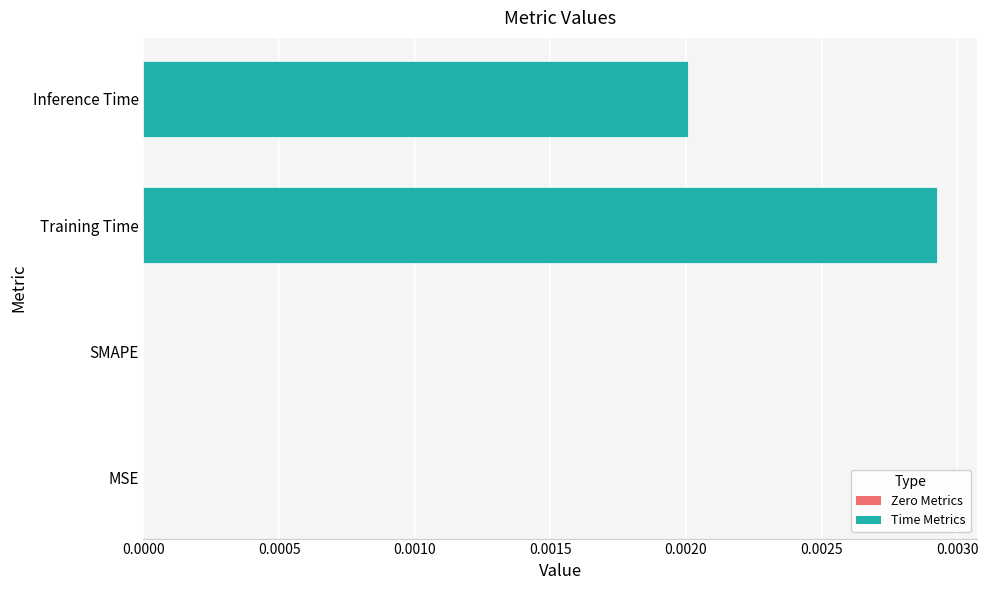

The chart shows a value of 0.0 at MSE. True or false?

True